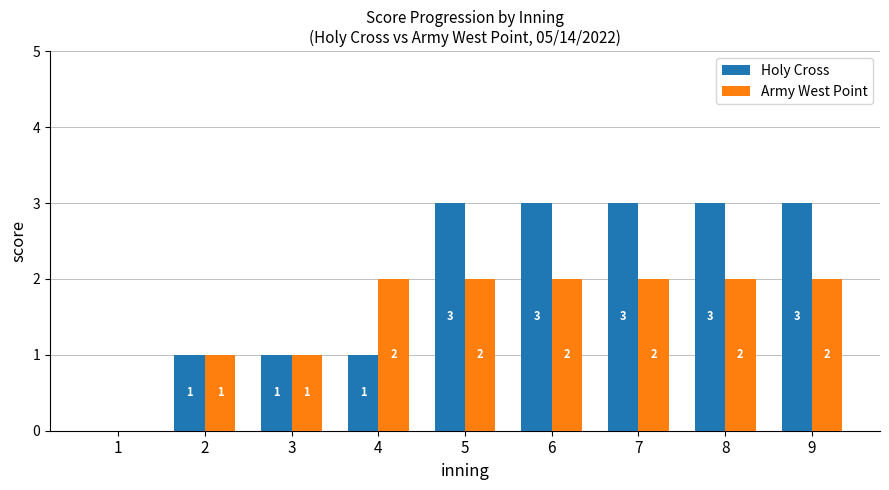

Reading left to right, list all the values displayed in this chart.

Holy Cross: 1=0	2=1	3=1	4=1	5=3	6=3	7=3	8=3	9=3
Army West Point: 1=0	2=1	3=1	4=2	5=2	6=2	7=2	8=2	9=2